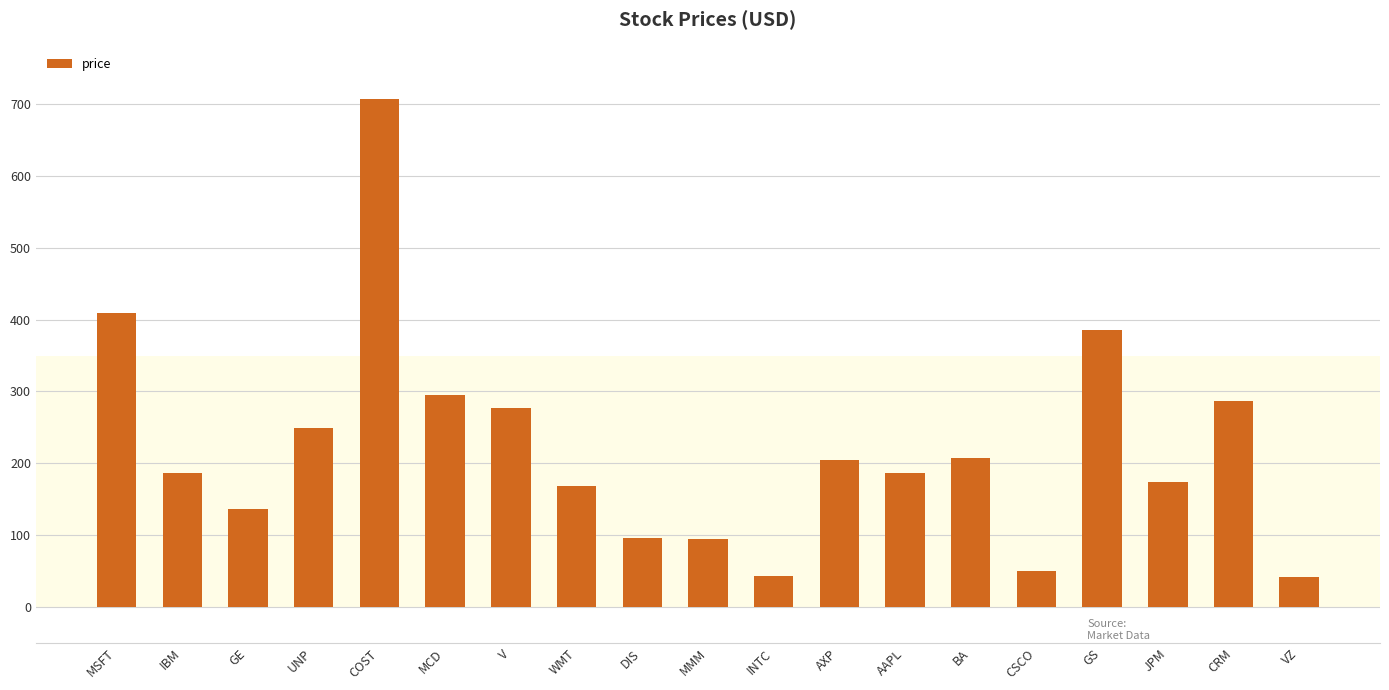

Read the value at IBM.

186.0